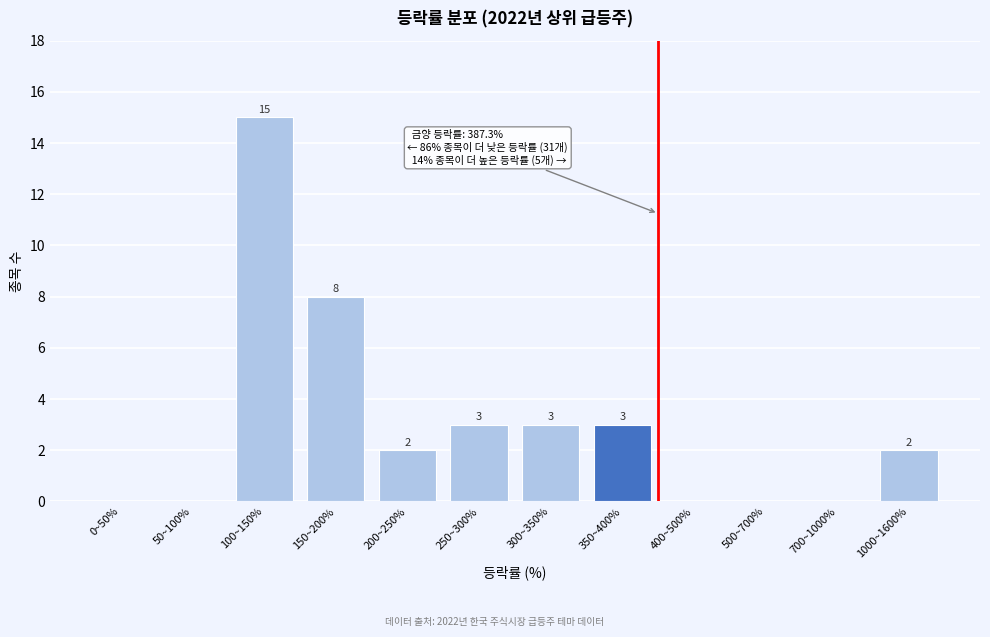

Reading left to right, what are all the values shown in this chart?

0~50%=0	50~100%=0	100~150%=15	150~200%=8	200~250%=2	250~300%=3	300~350%=3	350~400%=3	400~500%=0	500~700%=0	700~1000%=0	1000~1600%=2